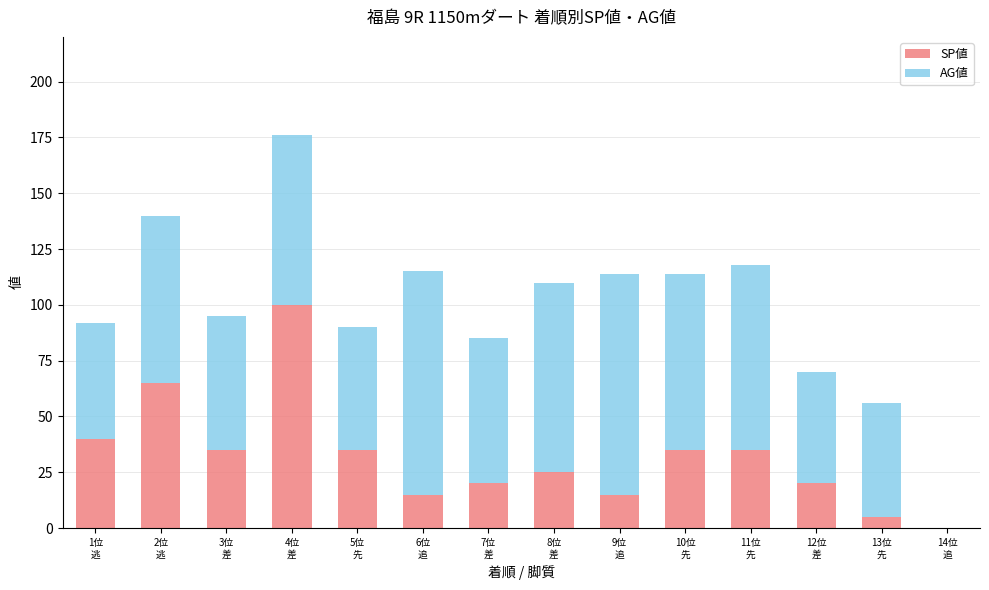

What is the maximum value for SP値?

100